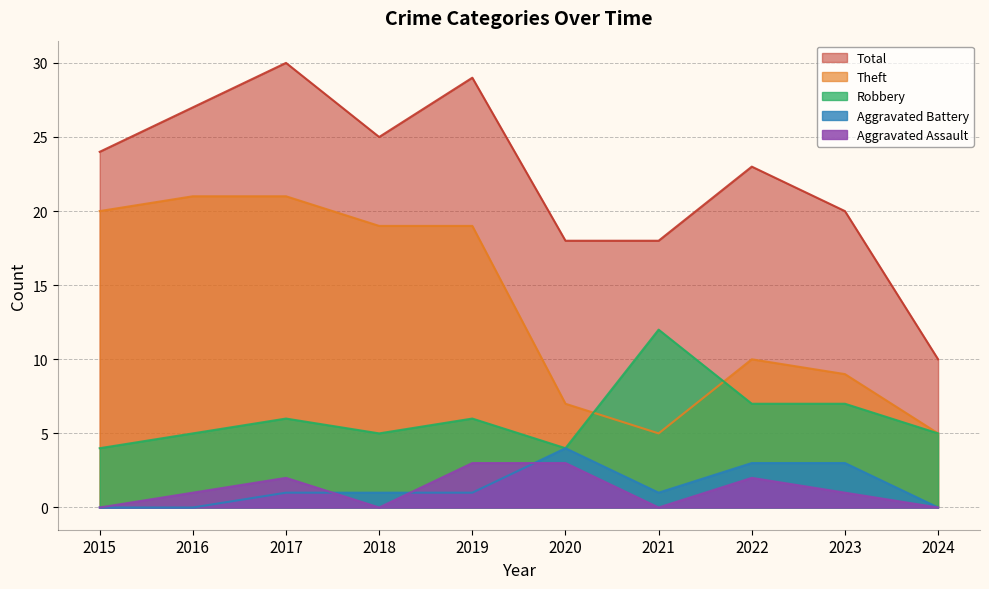

At which category does Total reach its first local peak?

2017